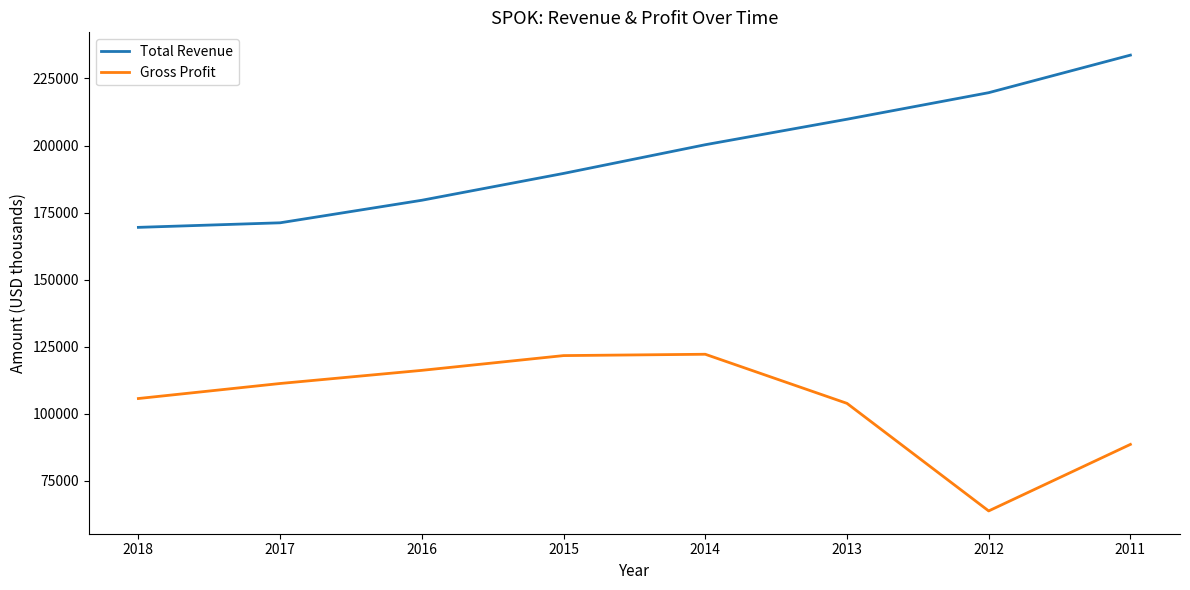

Which series has the largest total across all categories?

Total Revenue